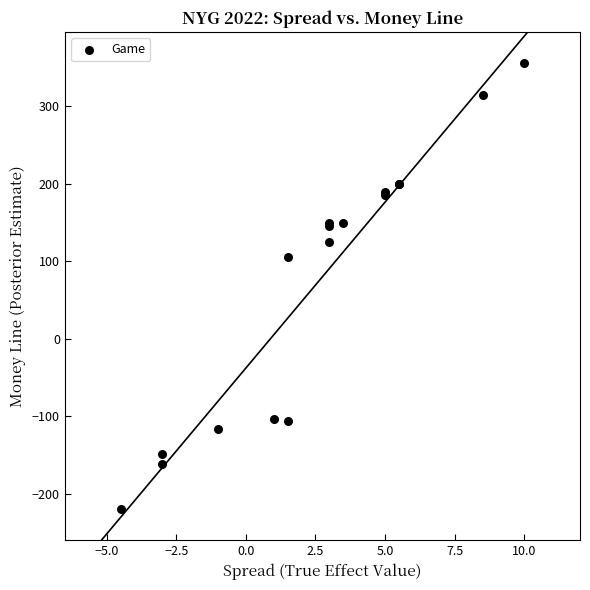

What Y value in the scatter plot is closest to 68?

105